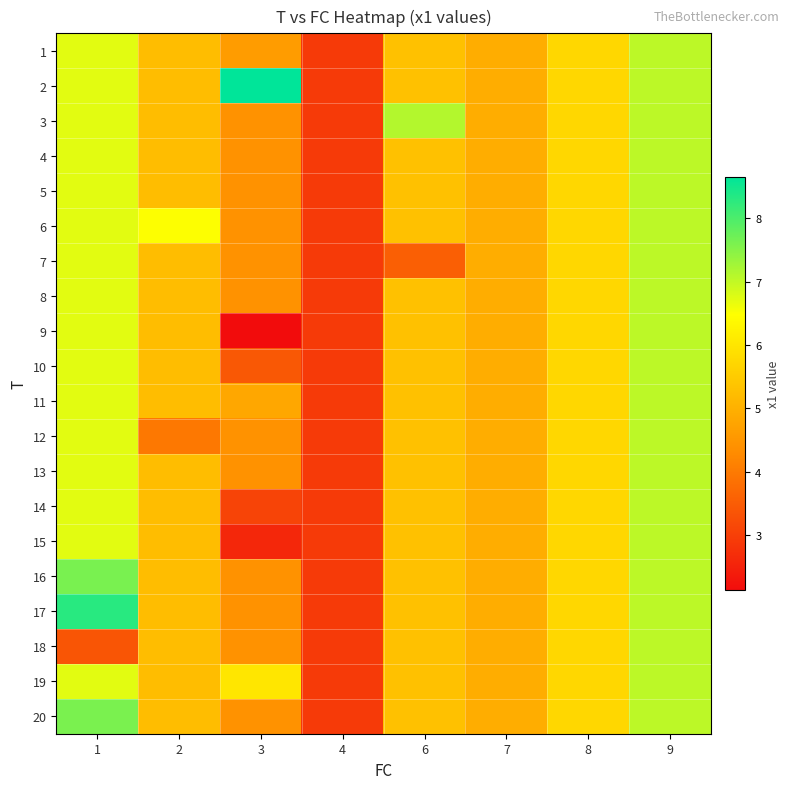

Which label corresponds to the smallest value in the chart?

3